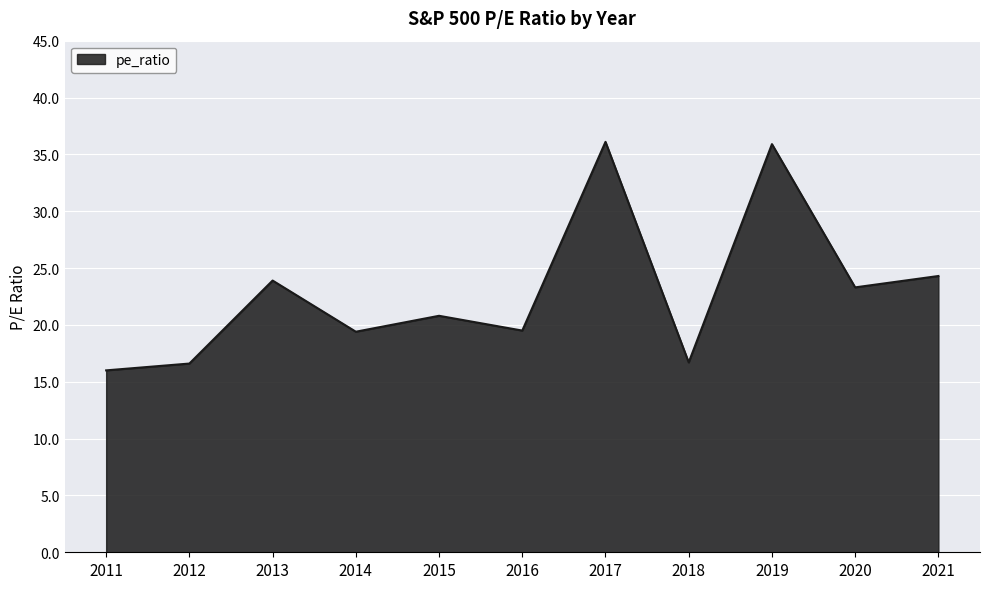

What is the minimum value shown in the chart?

16.0